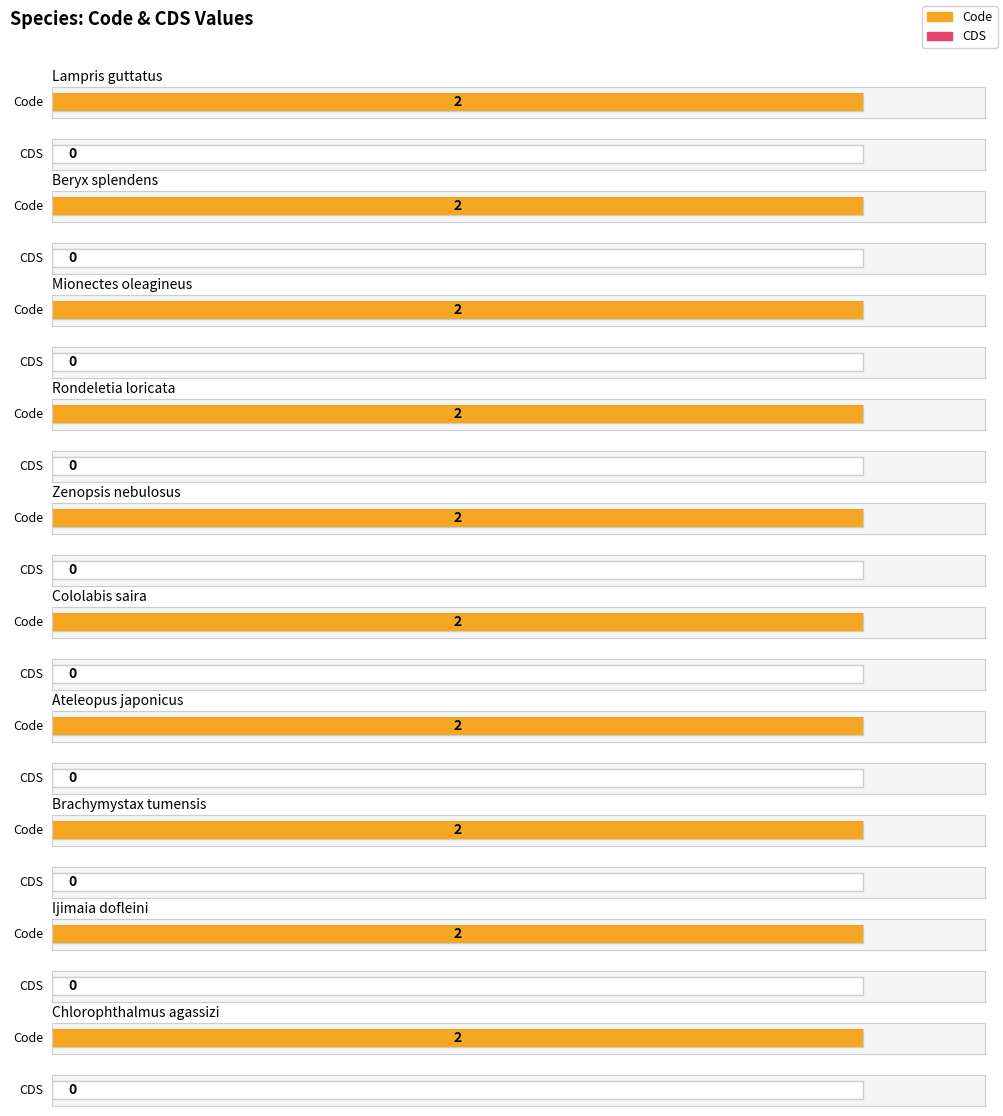

At how many categories does at least one series exceed 1?

10